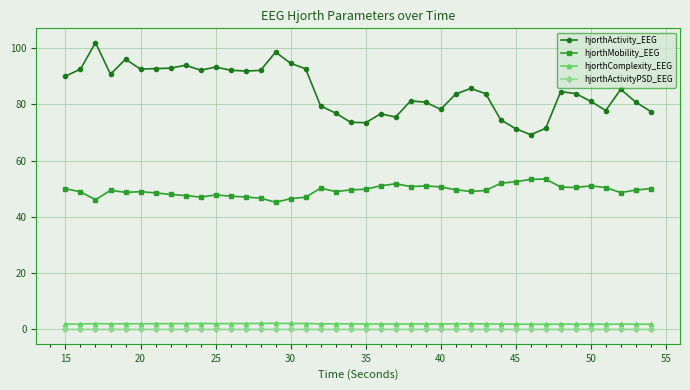

True or false: hjorthComplexity_EEG and hjorthActivityPSD_EEG intersect in this chart.

False